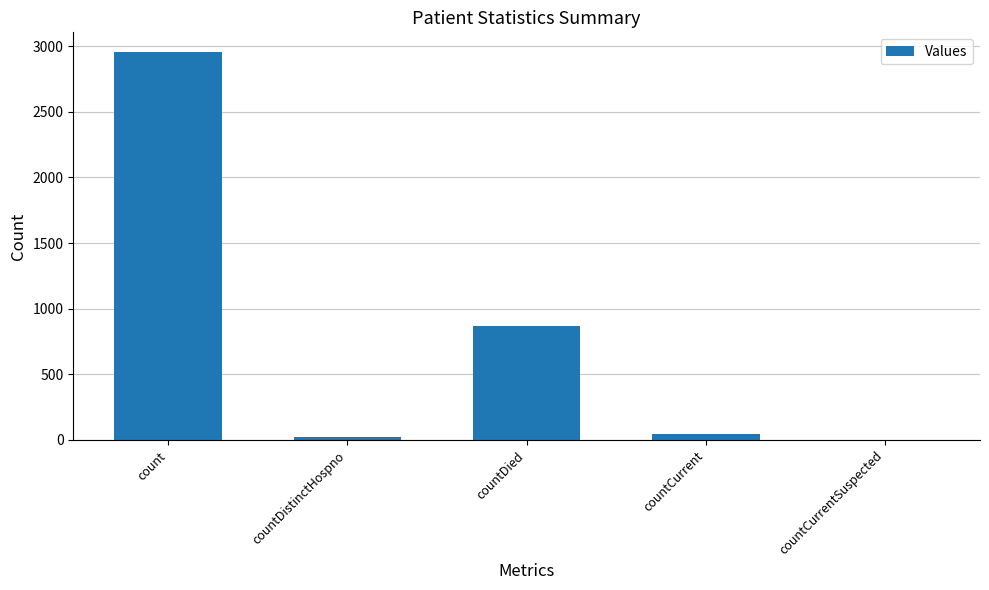

Count the number of data series in this chart.

1